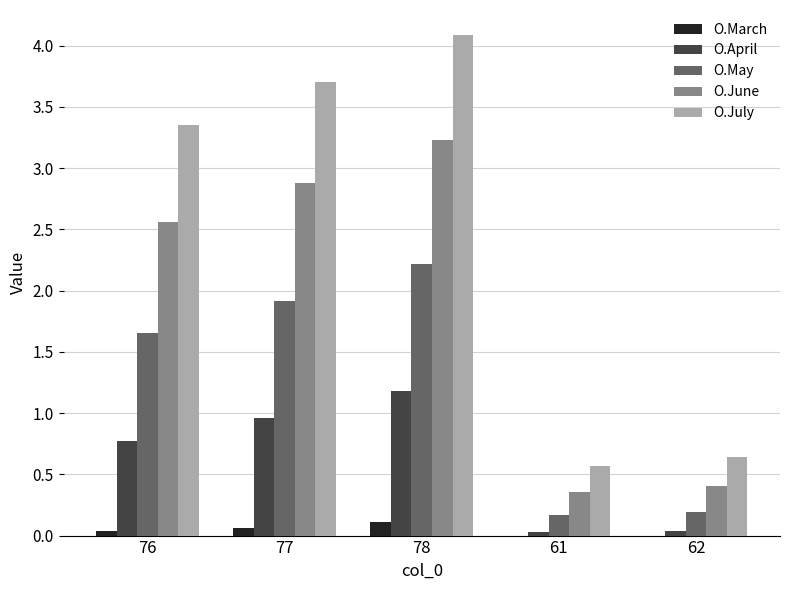

What is the sum of all O.March values?

0.2